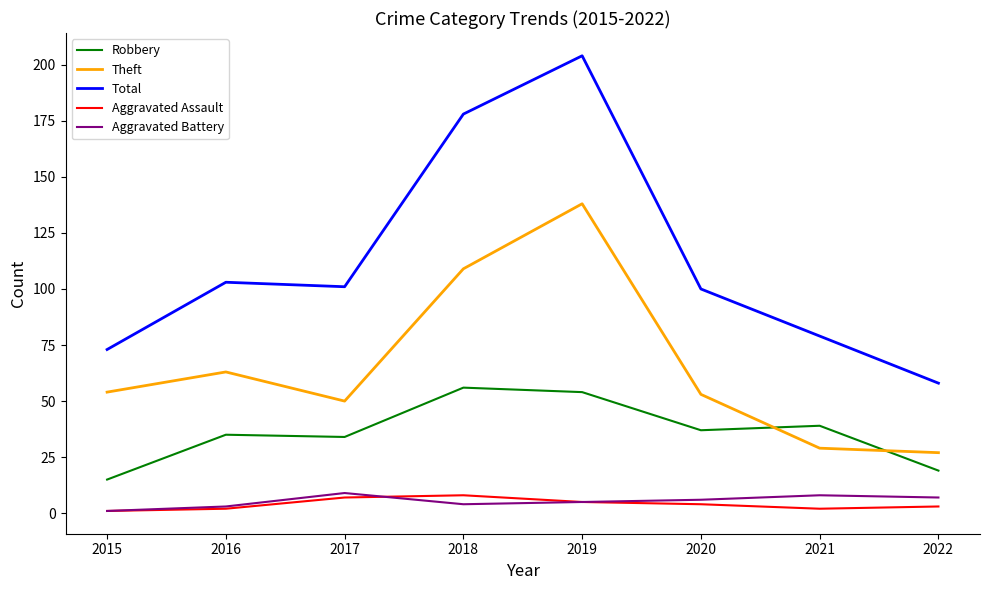

At how many categories does at least one series exceed 57?

8